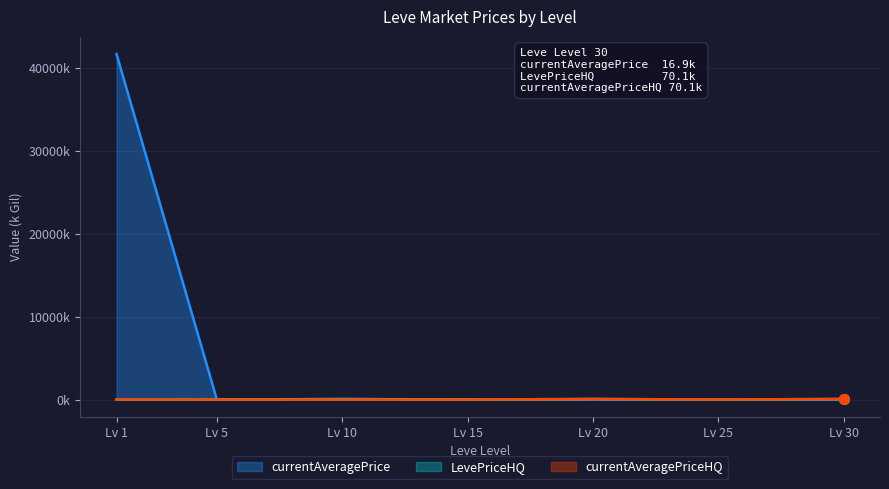

At which label does currentAveragePriceHQ first exceed 5?

Lv 1